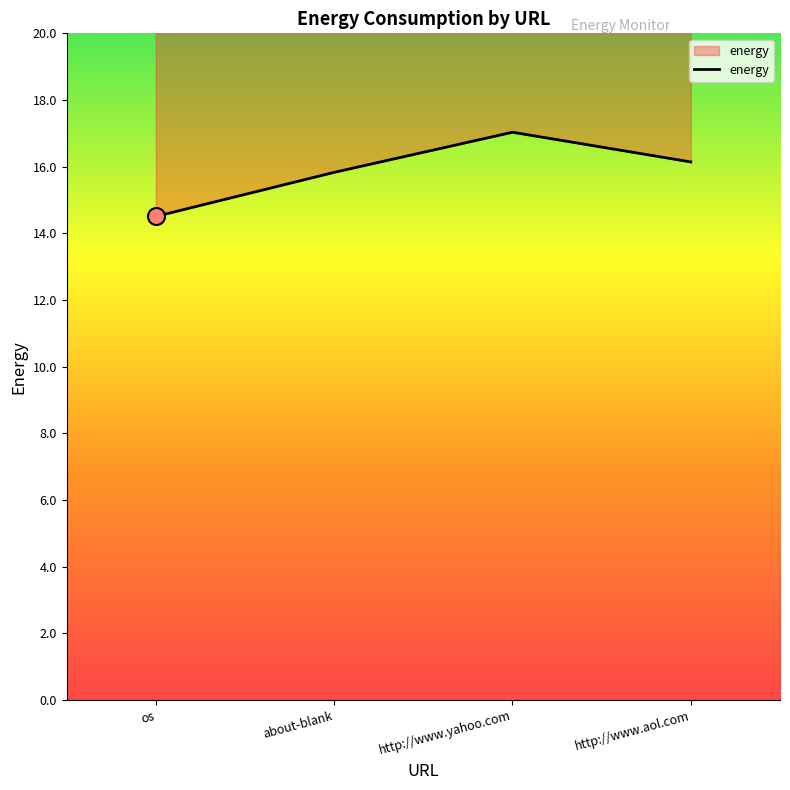

What is the change in value from os to about-blank?

+1.3